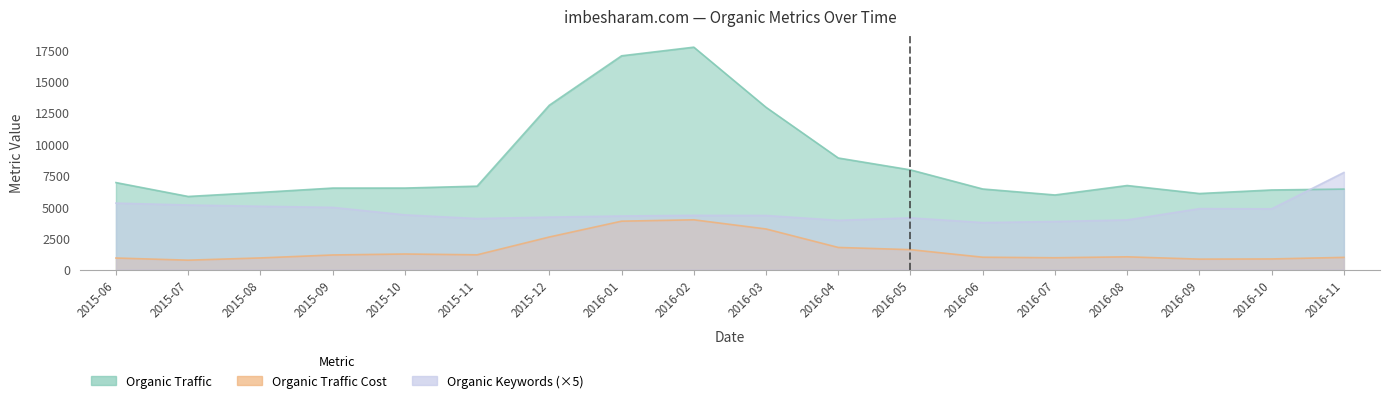

Between 2015-10 and 2016-04, which series saw the biggest shift?

Organic Traffic